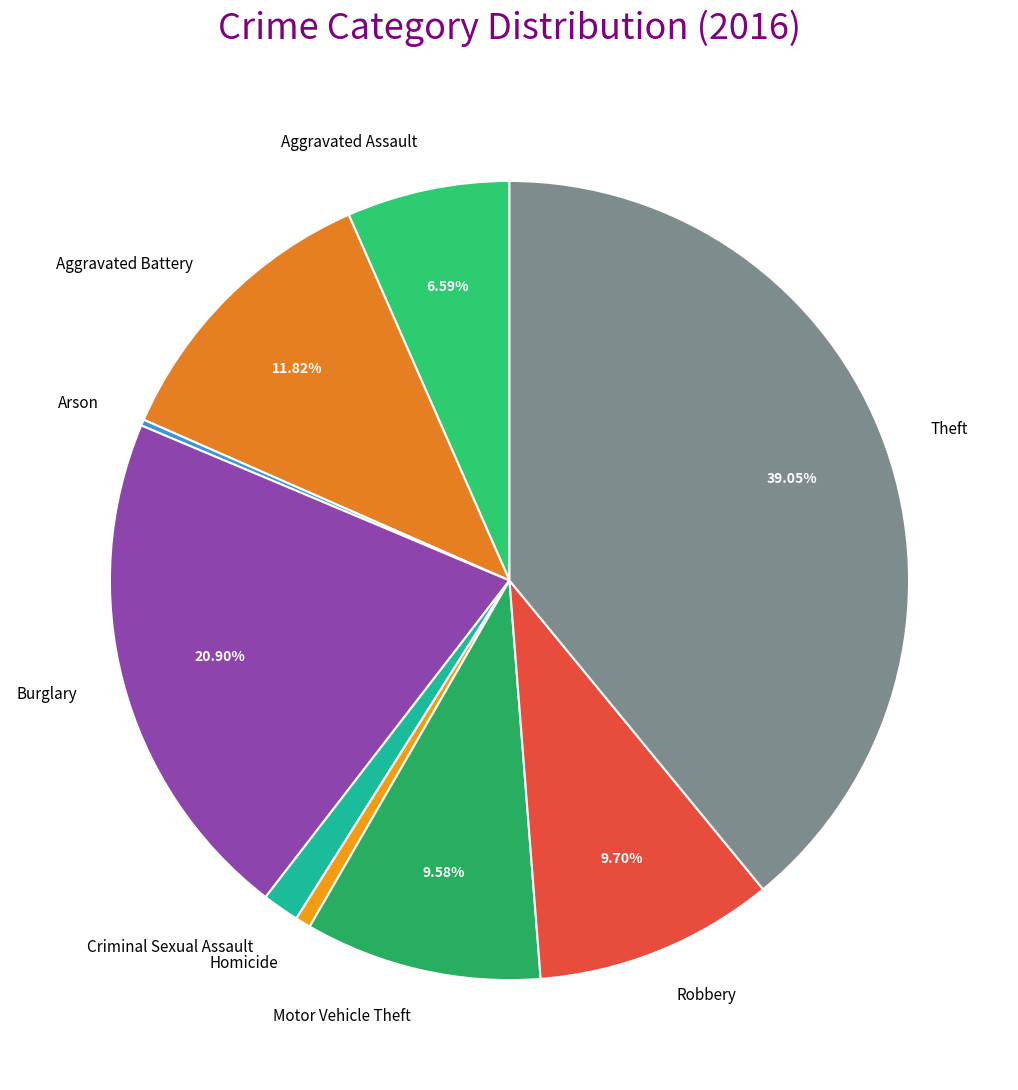

The Aggravated Battery slice represents 12% of the pie. True or false?

True